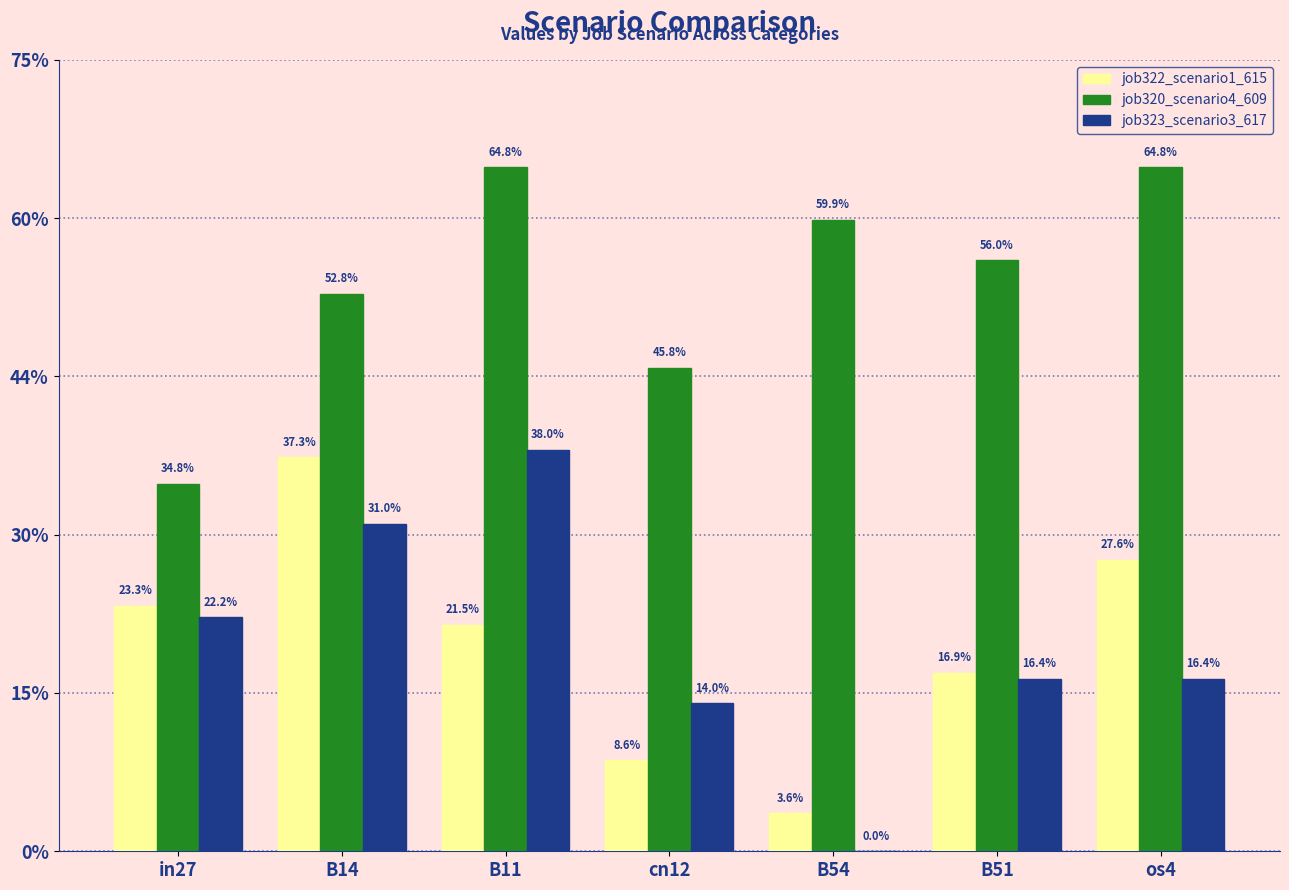

At how many categories does at least one series exceed 0?

7